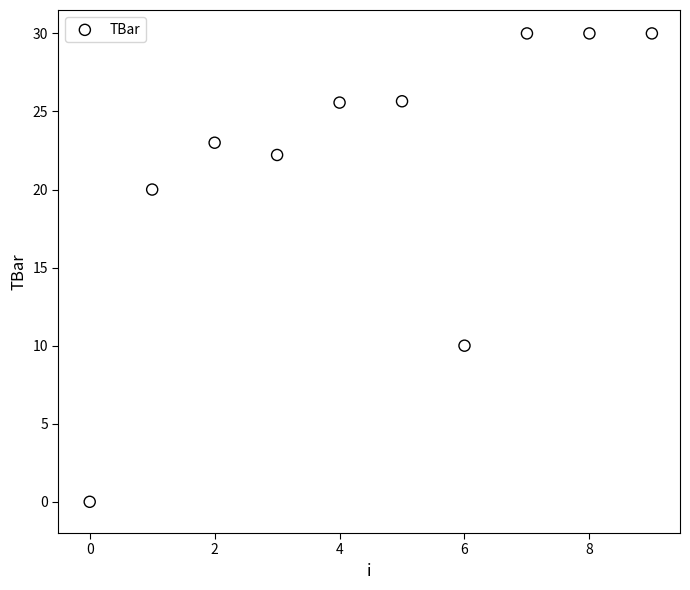

What is the range of Y values (max minus min)?

30.0